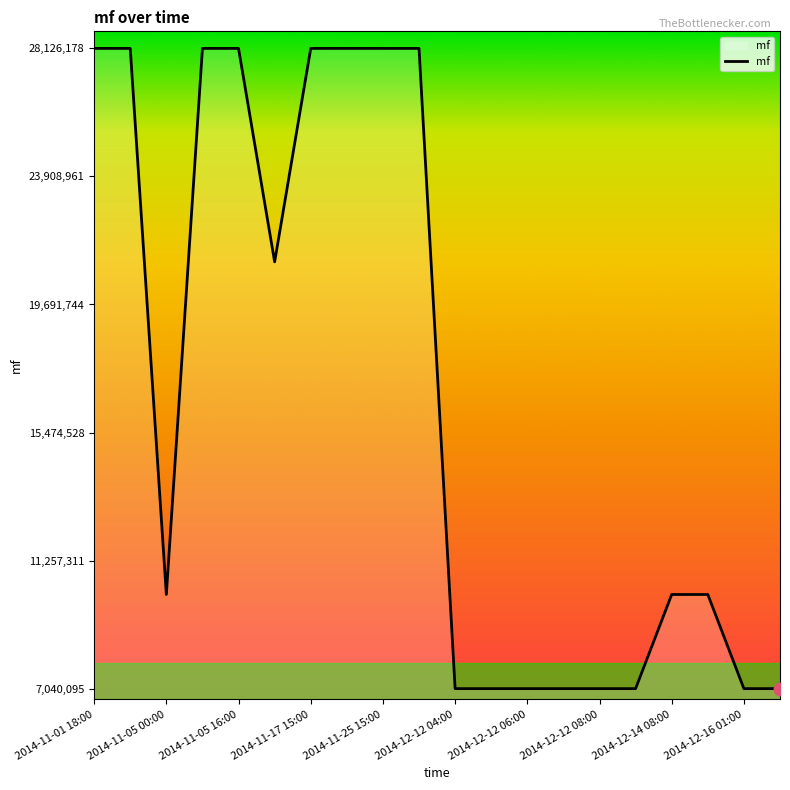

What is the greatest value displayed?

28126178